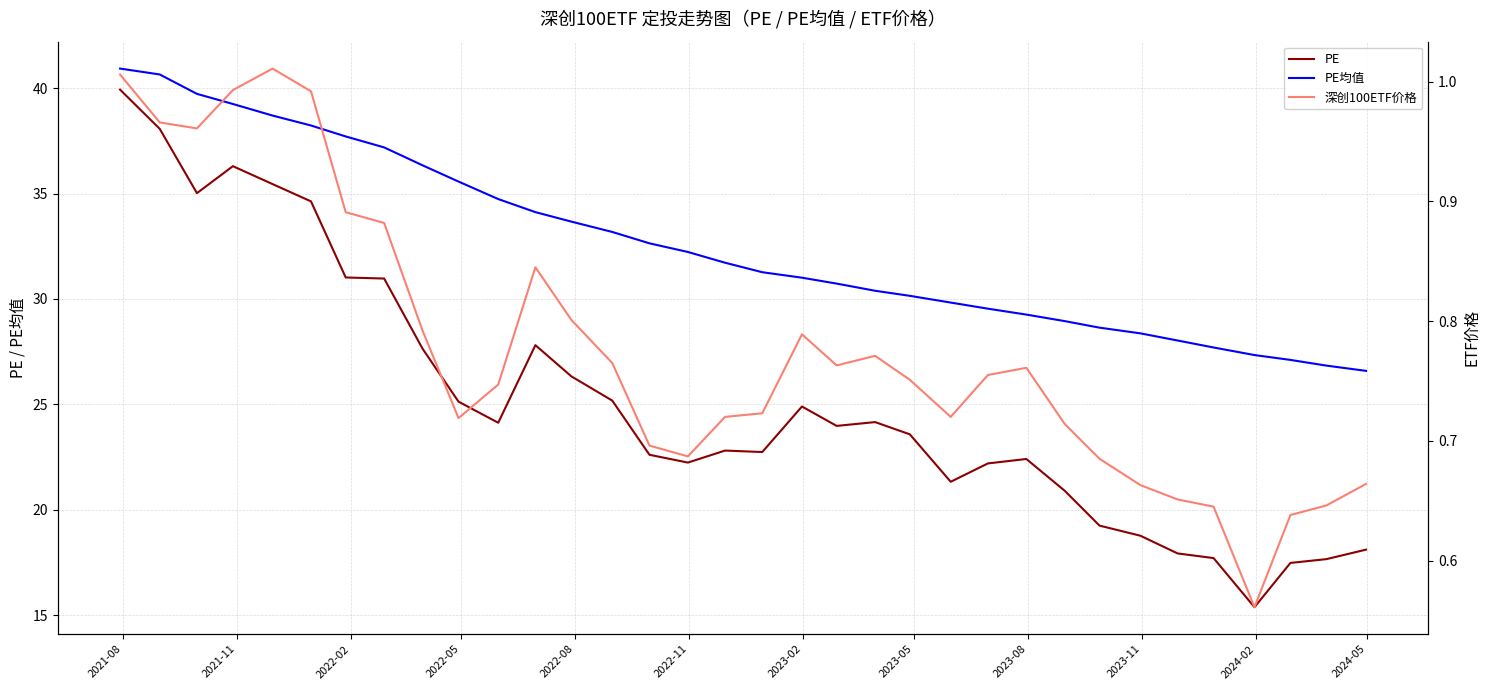

True or false: PE均值 and PE intersect in this chart.

False